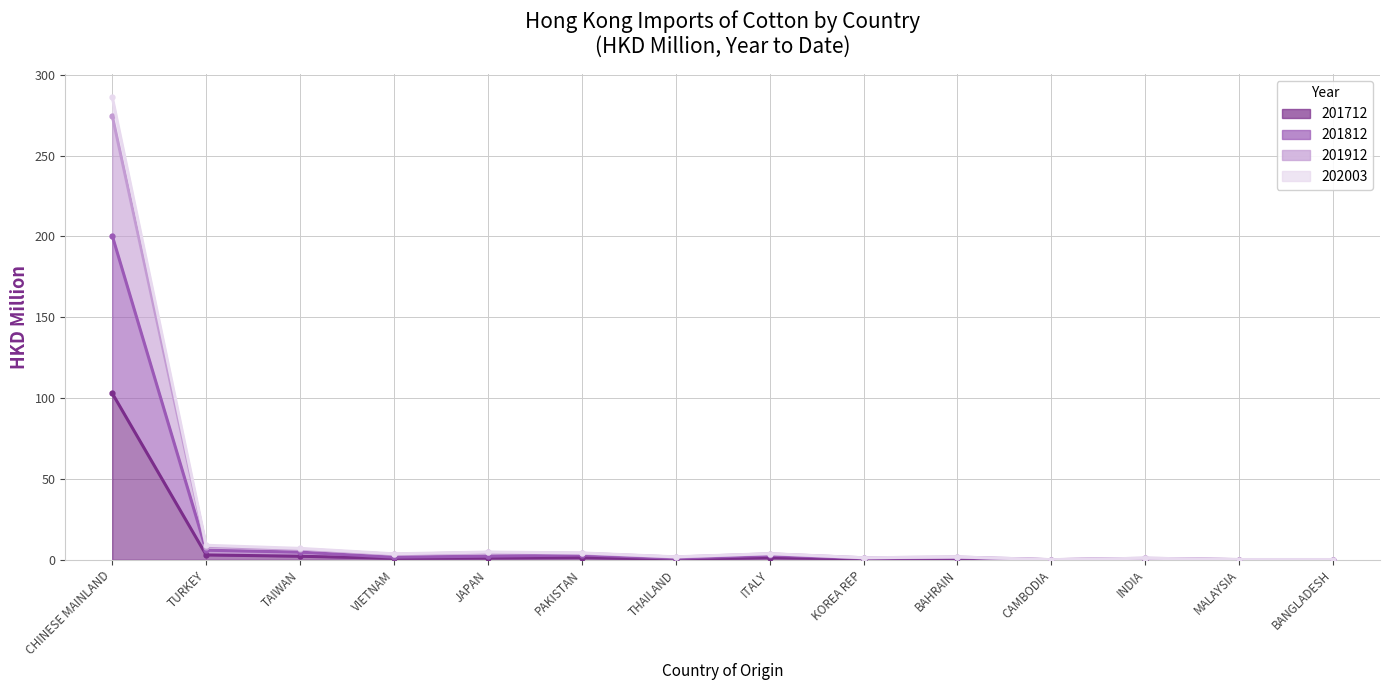

Which label corresponds to the smallest value in the chart?

BANGLADESH